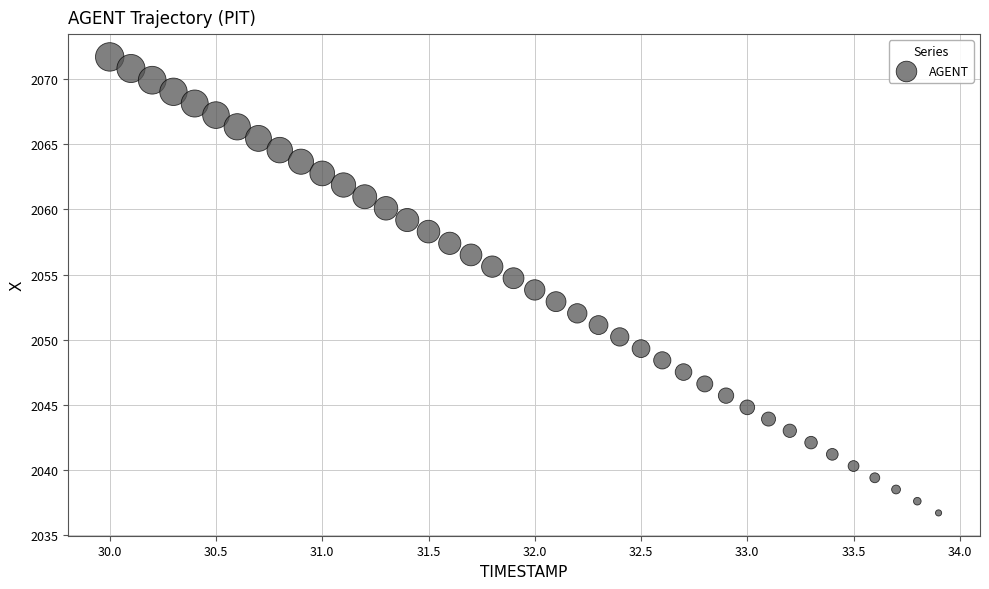

What is the range of X values (max minus min)?

3.9